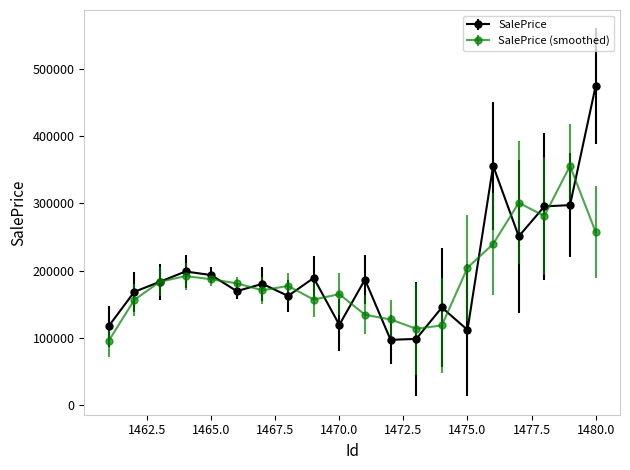

What is the greatest value displayed?

474893.7